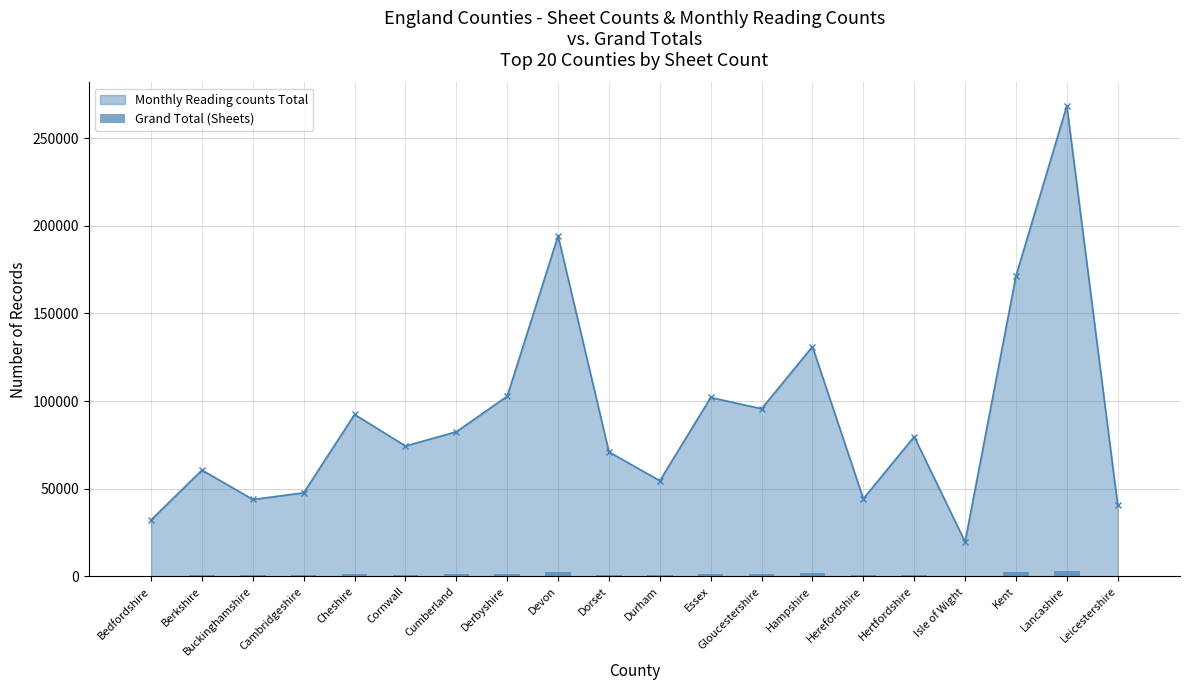

How many bars are there in total?

20